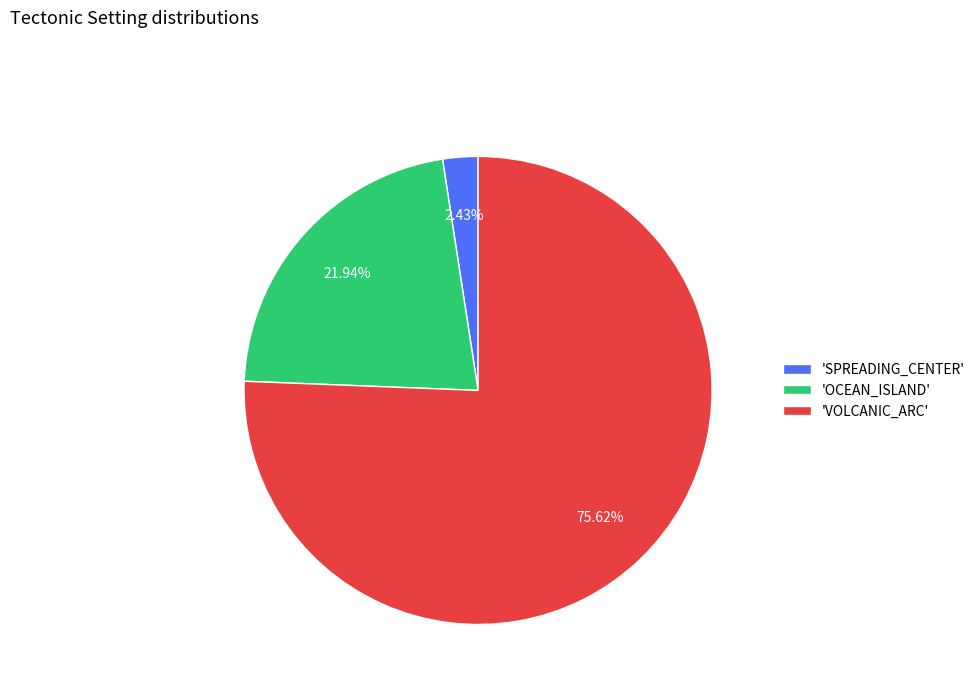

What is the ratio of the value at 'VOLCANIC_ARC' to the value at 'OCEAN_ISLAND'?

3.4